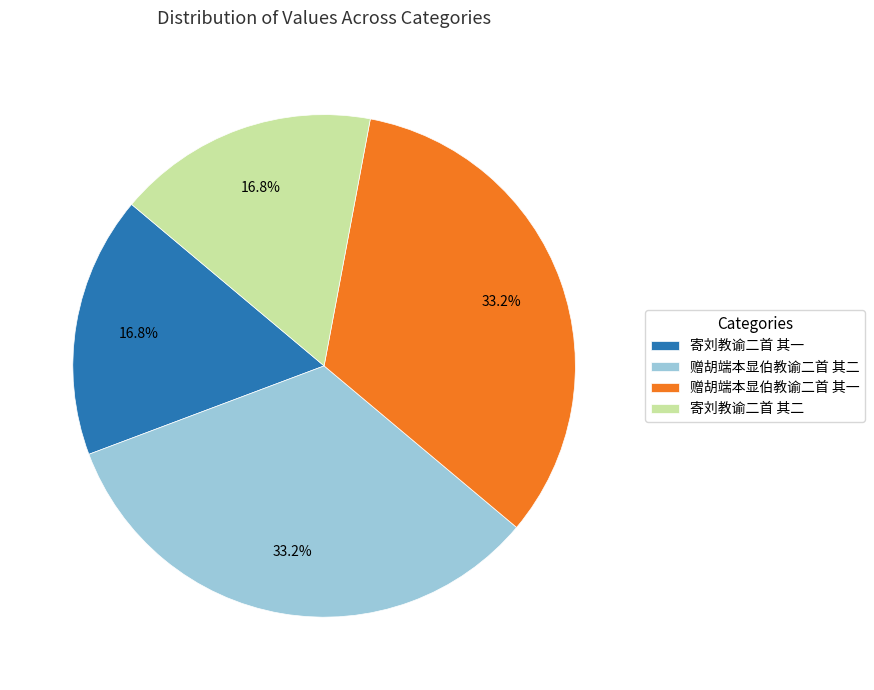

To the nearest percent, what is the difference between the 赠胡端本显伯教谕二首 其二 and 寄刘教谕二首 其一 slice percentages?

16%